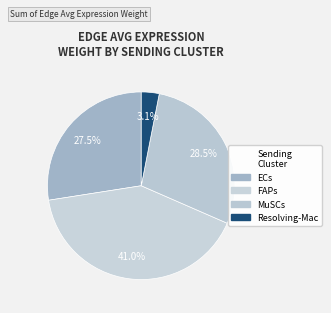

To the nearest percent, what is the combined percentage of FAPs and MuSCs?

69%